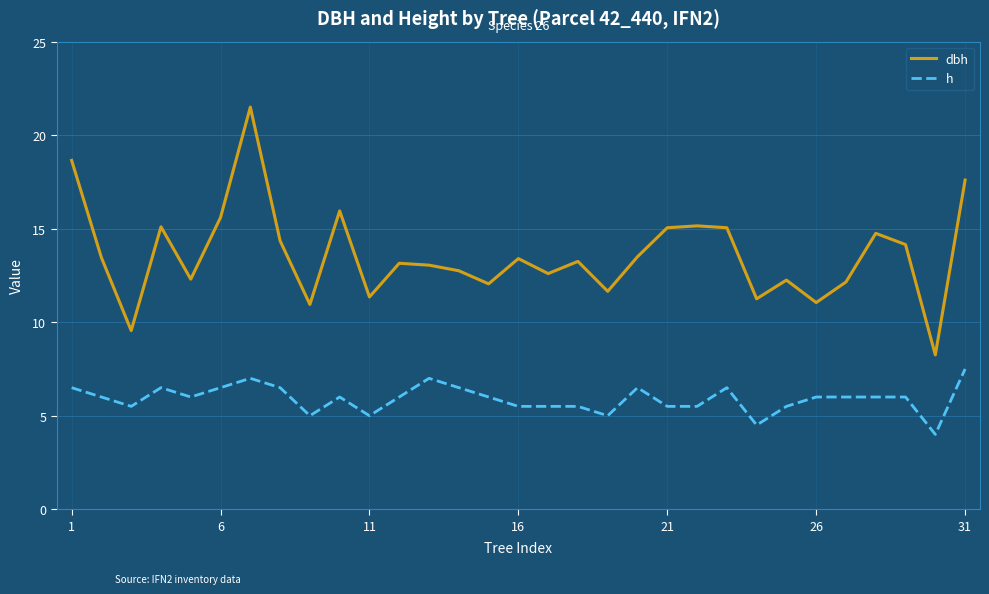

What is the average value of the h series?

5.9